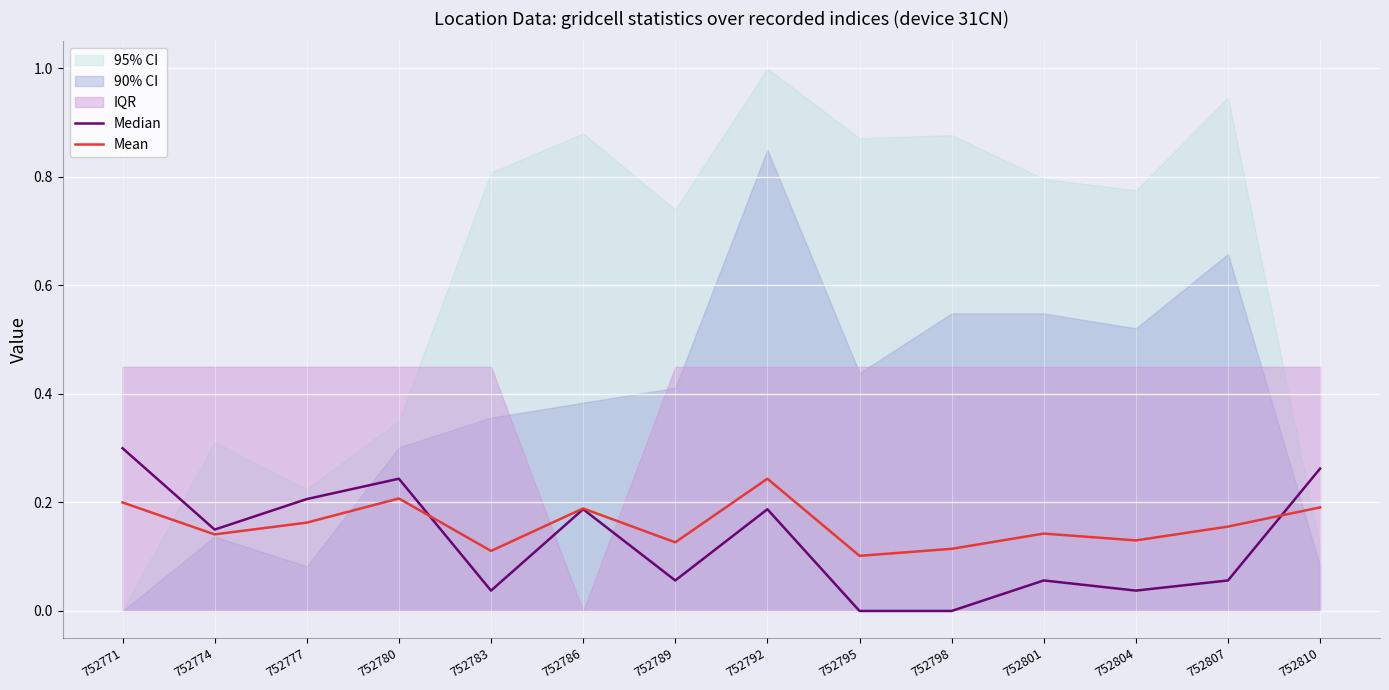

Reading left to right, transcribe all the data shown in this chart.

Median: 752771=0.3	752774=0.1	752777=0.2	752780=0.2	752783=0.0	752786=0.2	752789=0.1	752792=0.2	752795=0.0	752798=0.0	752801=0.1	752804=0.0	752807=0.1	752810=0.3
Mean: 752771=0.2	752774=0.1	752777=0.2	752780=0.2	752783=0.1	752786=0.2	752789=0.1	752792=0.2	752795=0.1	752798=0.1	752801=0.1	752804=0.1	752807=0.2	752810=0.2